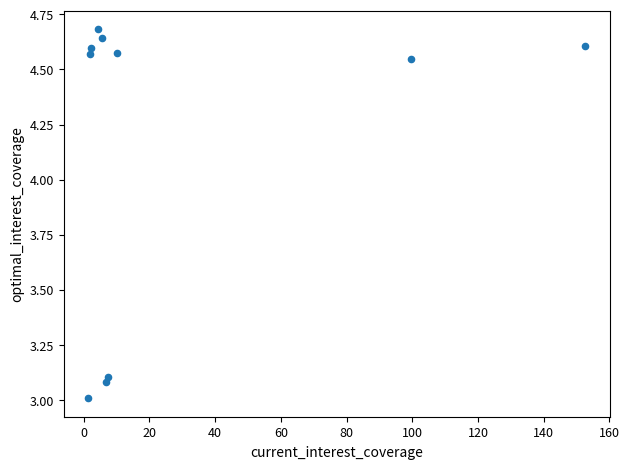

What is the average X value?

29.3